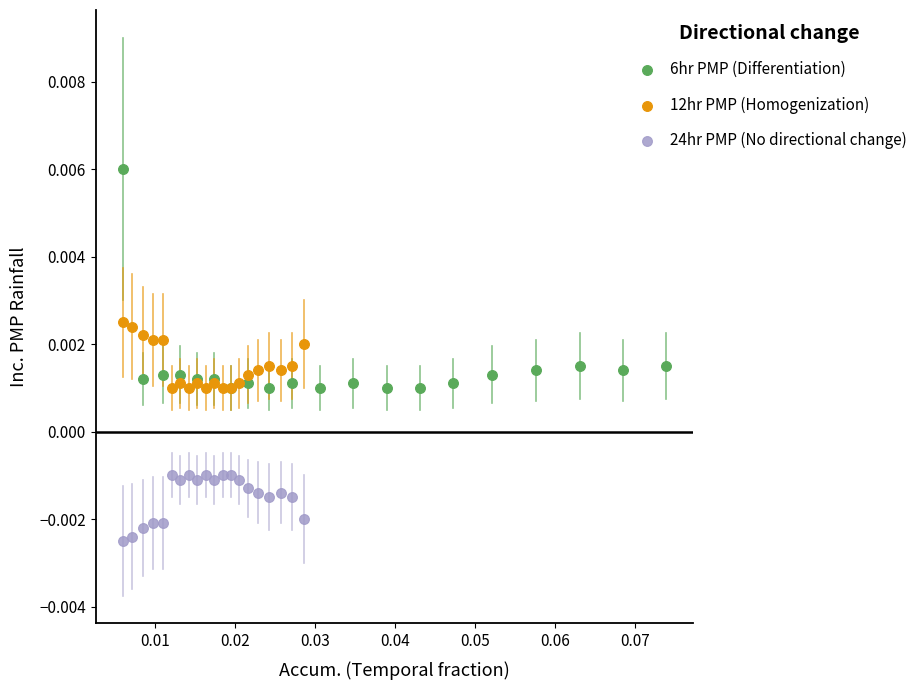

Which series contains the highest Y value?

6hr PMP (Differentiation)